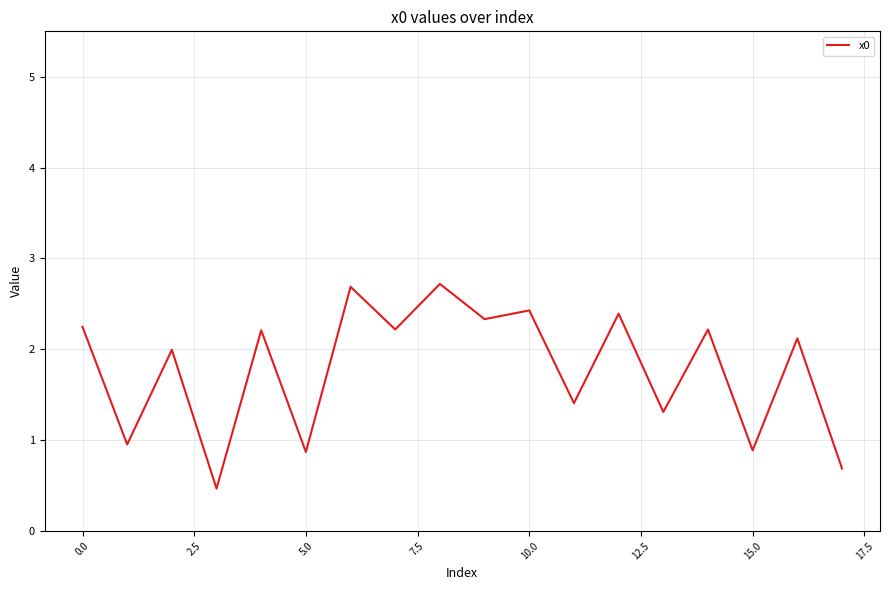

How many lines are shown in the chart?

1